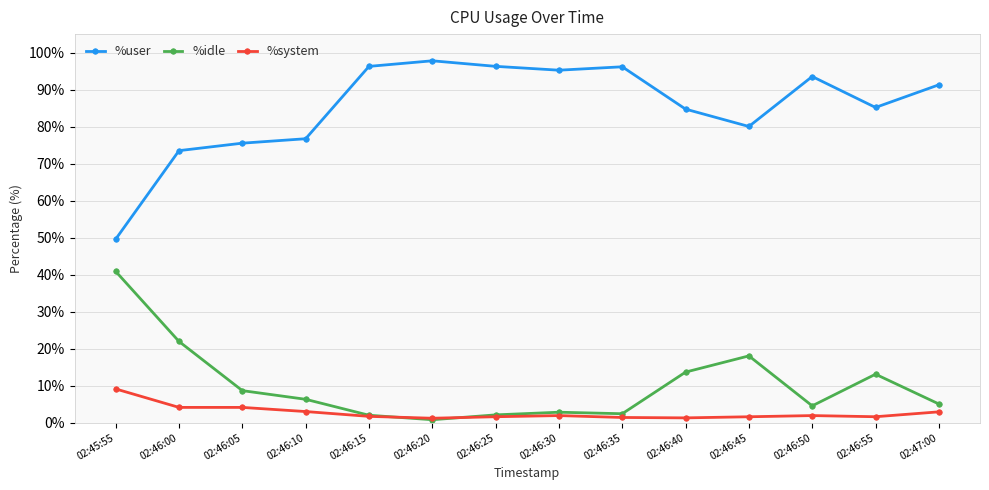

What is the value of the %idle point at the 11th from the left?

18.1